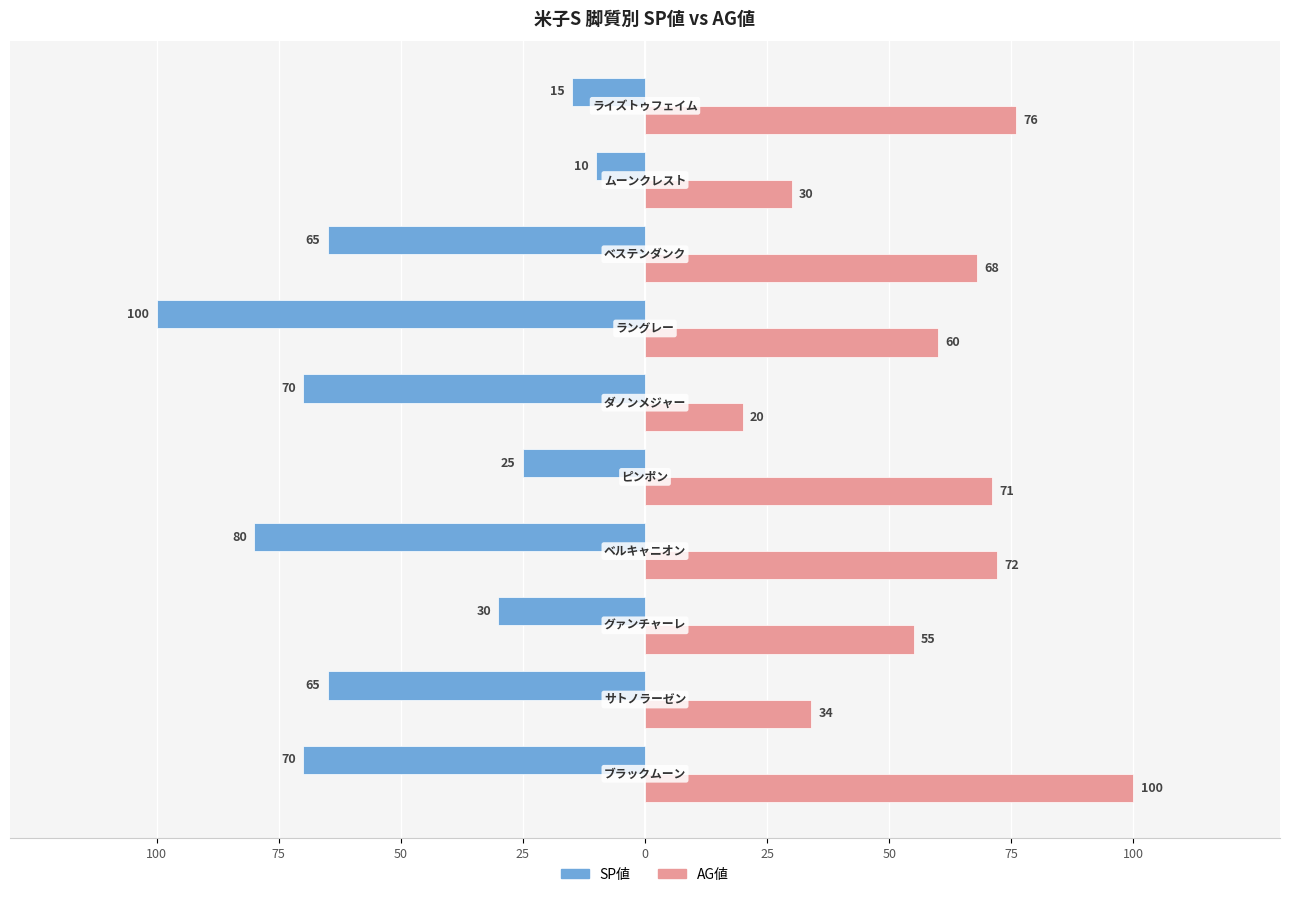

What are all the series names shown in the legend?

SP値, AG値